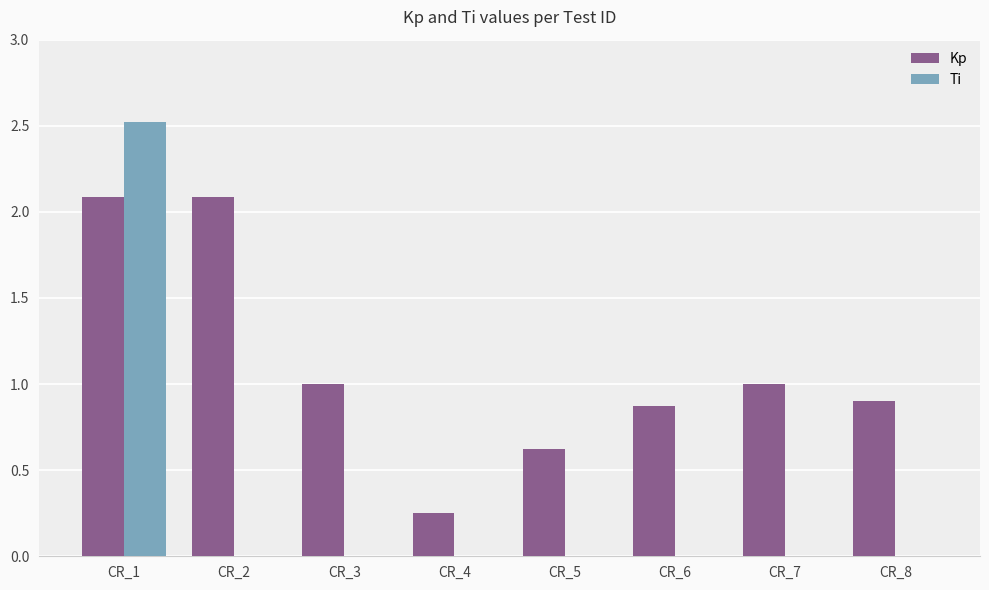

Is the value of Kp at CR_7 greater than the value of Ti at CR_1?

No